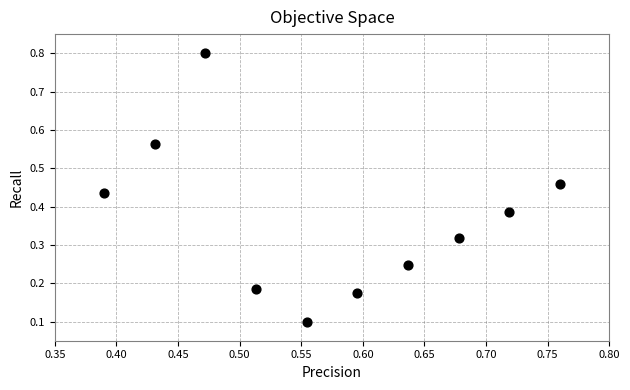

What is the range of Y values (max minus min)?

0.7